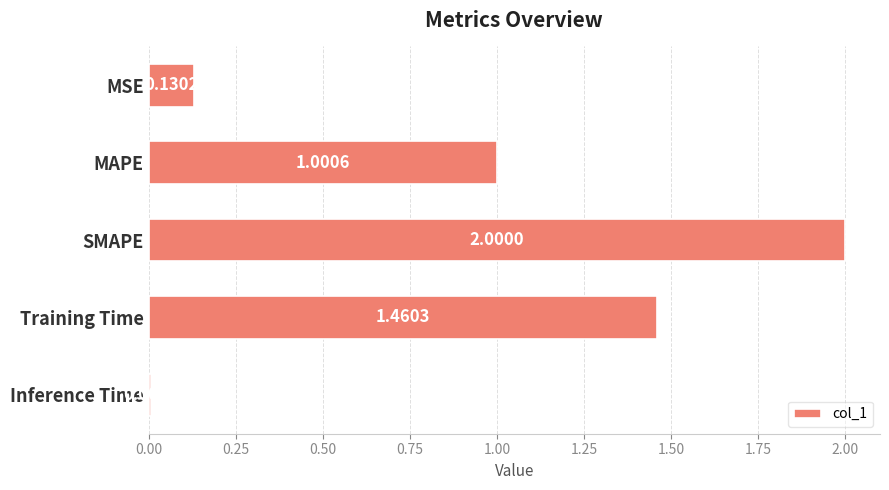

What is the difference between the maximum and second lowest values?

1.9